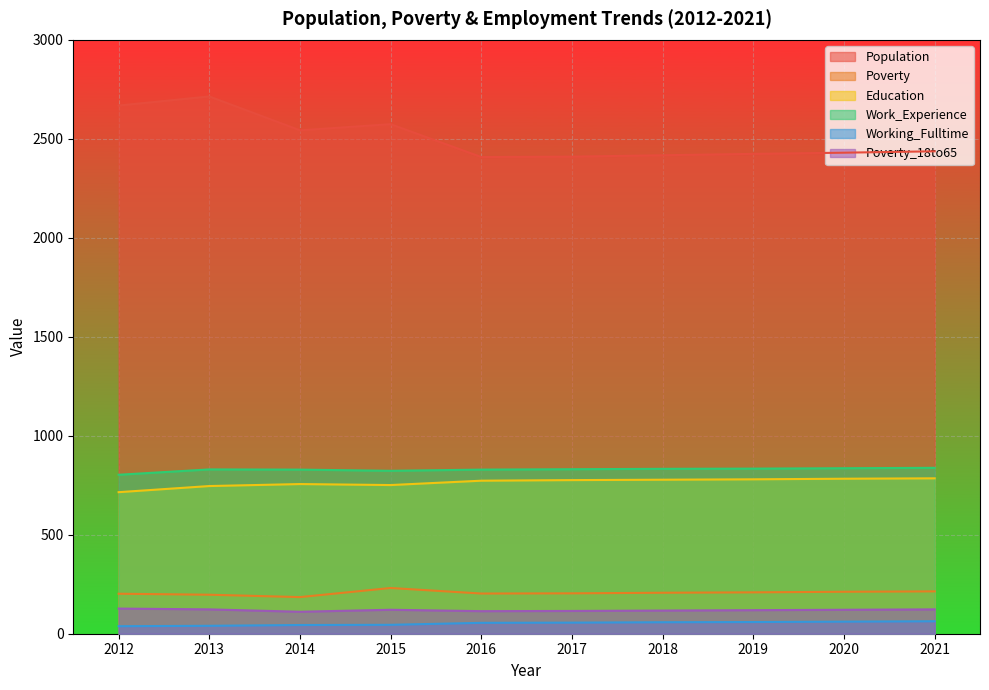

Where is Work_Experience nearest to the value 820?

2015